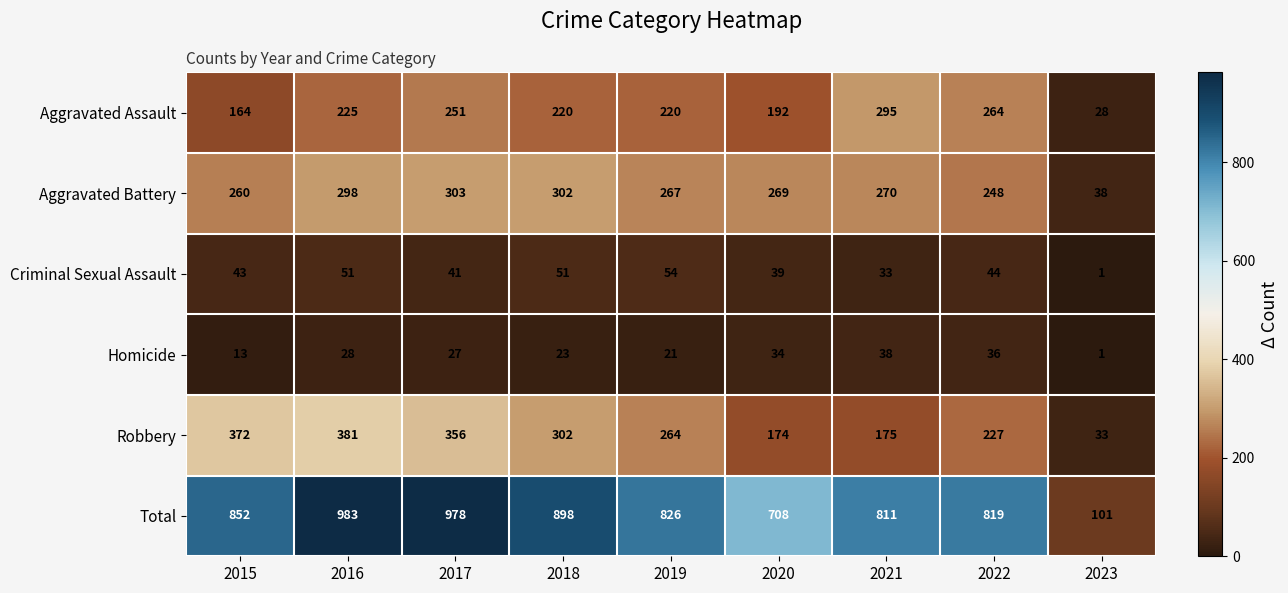

What is the maximum value shown in the chart?

983